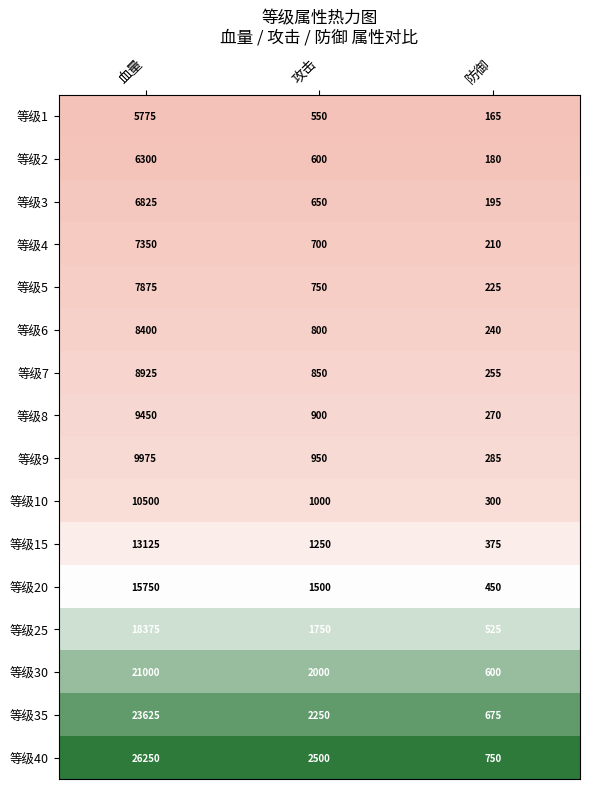

Which label corresponds to the largest value in the chart?

血量